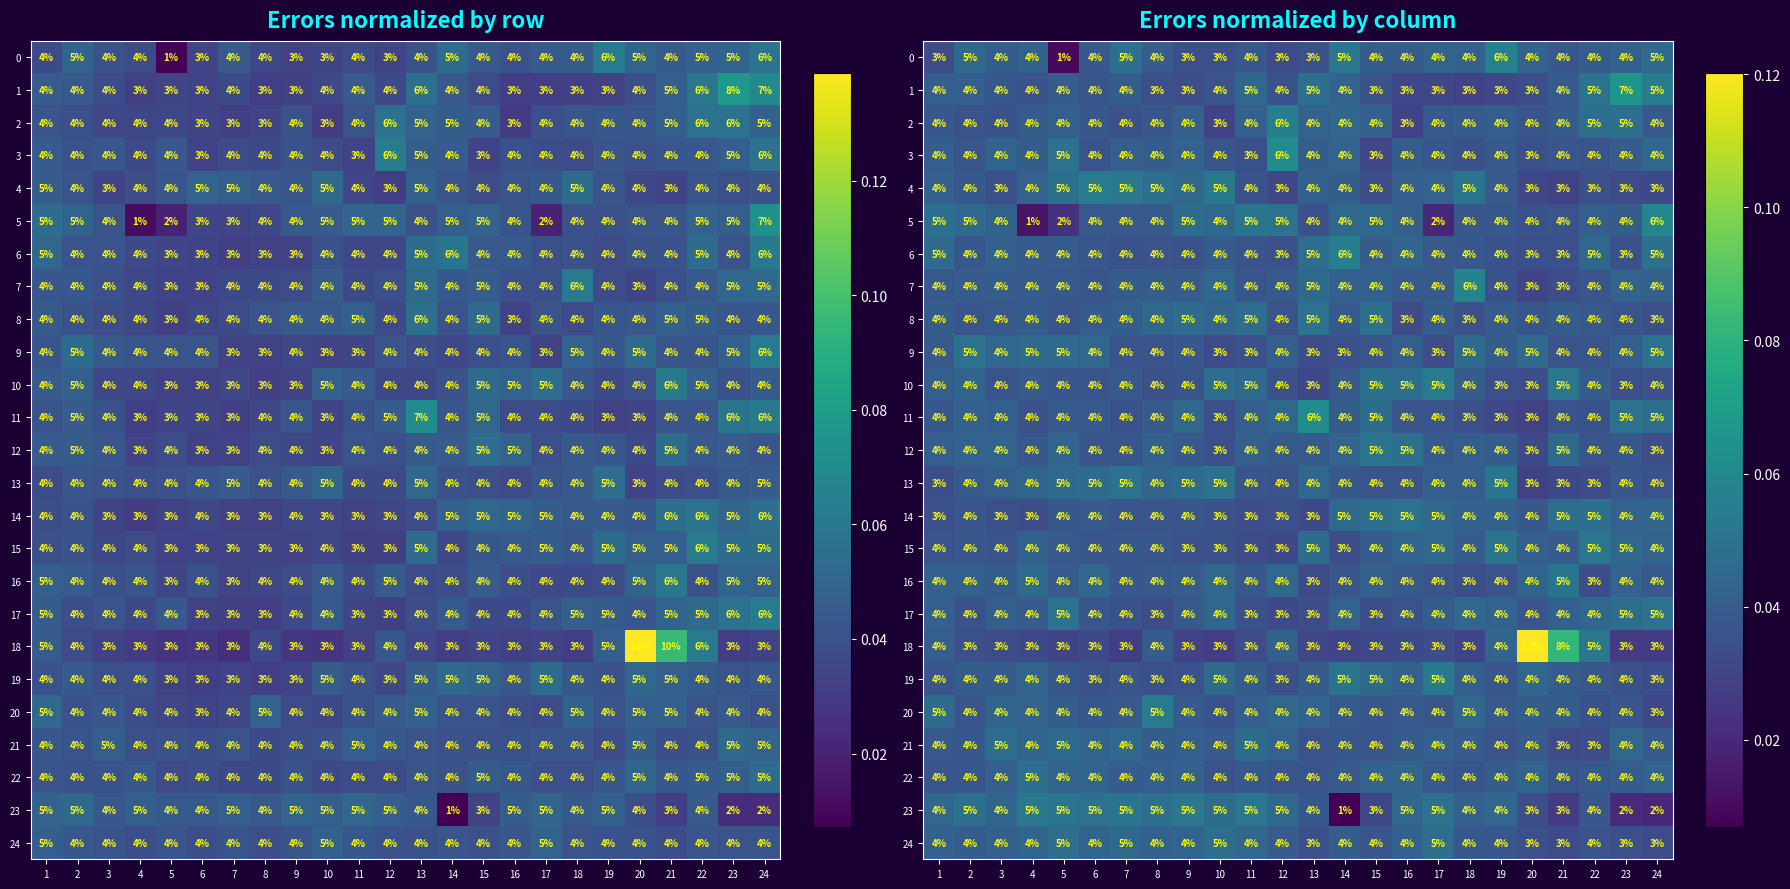

What is the sum of the 16 values at 12 and 23?

0.1